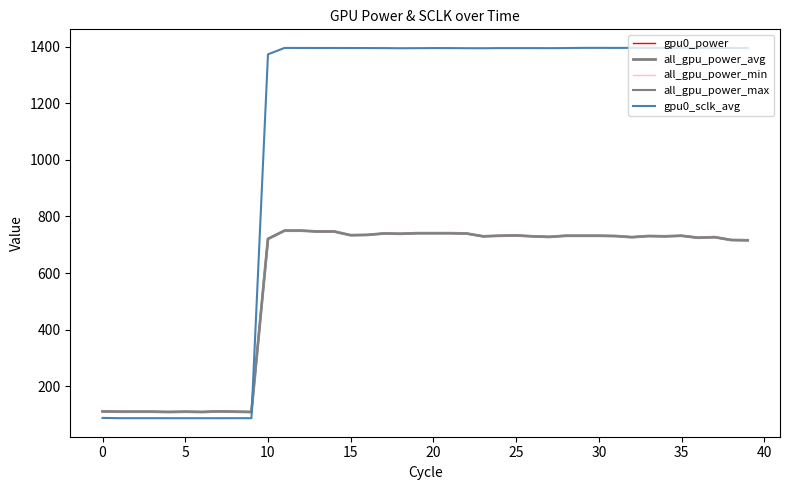

Reading right to left, transcribe all the data shown in this chart.

gpu0_power: 716.0	717.0	727.0	725.0	732.0	730.0	731.0	727.0	731.0	732.0	732.0	732.0	728.0	730.0	733.0	732.0	730.0	740.0	741.0	741.0	741.0	739.0	740.0	735.0	734.0	747.0	747.0	750.0	750.0	721.0	110.0	111.0	112.0	110.0	111.0	110.0	111.0	111.0	111.0	112.0
all_gpu_power_avg: 716.0	717.0	727.0	725.0	732.0	730.0	731.0	727.0	731.0	732.0	732.0	732.0	728.0	730.0	733.0	732.0	730.0	740.0	741.0	741.0	741.0	739.0	740.0	735.0	734.0	747.0	747.0	750.0	750.0	721.0	110.0	111.0	112.0	110.0	111.0	110.0	111.0	111.0	111.0	112.0
all_gpu_power_min: 716.0	717.0	727.0	725.0	732.0	730.0	731.0	727.0	731.0	732.0	732.0	732.0	728.0	730.0	733.0	732.0	730.0	740.0	741.0	741.0	741.0	739.0	740.0	735.0	734.0	747.0	747.0	750.0	750.0	721.0	110.0	111.0	112.0	110.0	111.0	110.0	111.0	111.0	111.0	112.0
all_gpu_power_max: 716.0	717.0	727.0	725.0	732.0	730.0	731.0	727.0	731.0	732.0	732.0	732.0	728.0	730.0	733.0	732.0	730.0	740.0	741.0	741.0	741.0	739.0	740.0	735.0	734.0	747.0	747.0	750.0	750.0	721.0	110.0	111.0	112.0	110.0	111.0	110.0	111.0	111.0	111.0	112.0
gpu0_sclk_avg: 1394.9	1394.9	1394.9	1395.1	1395.1	1395.0	1395.1	1395.2	1395.0	1395.2	1395.1	1394.5	1394.1	1394.4	1394.4	1394.4	1393.9	1394.0	1394.4	1394.5	1394.1	1393.9	1394.4	1394.5	1394.6	1394.8	1394.8	1394.9	1395.0	1372.4	88.0	88.1	88.0	88.0	88.0	88.0	88.1	88.1	88.1	89.0